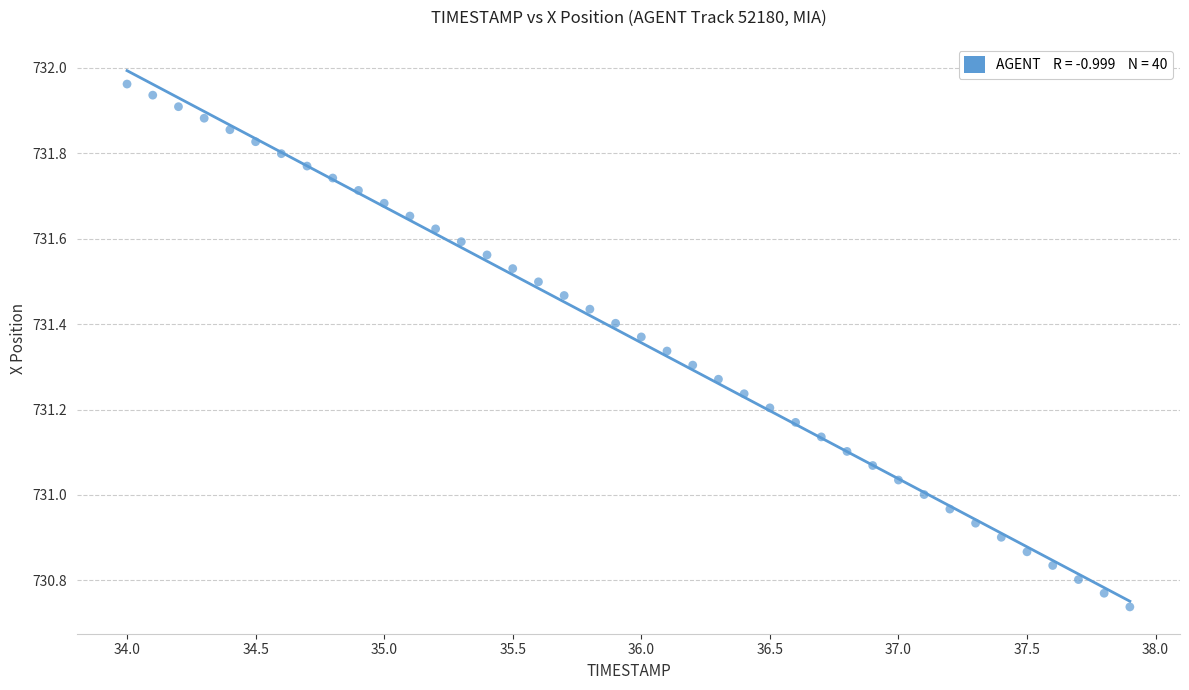

What is the range of Y values (max minus min)?

1.2